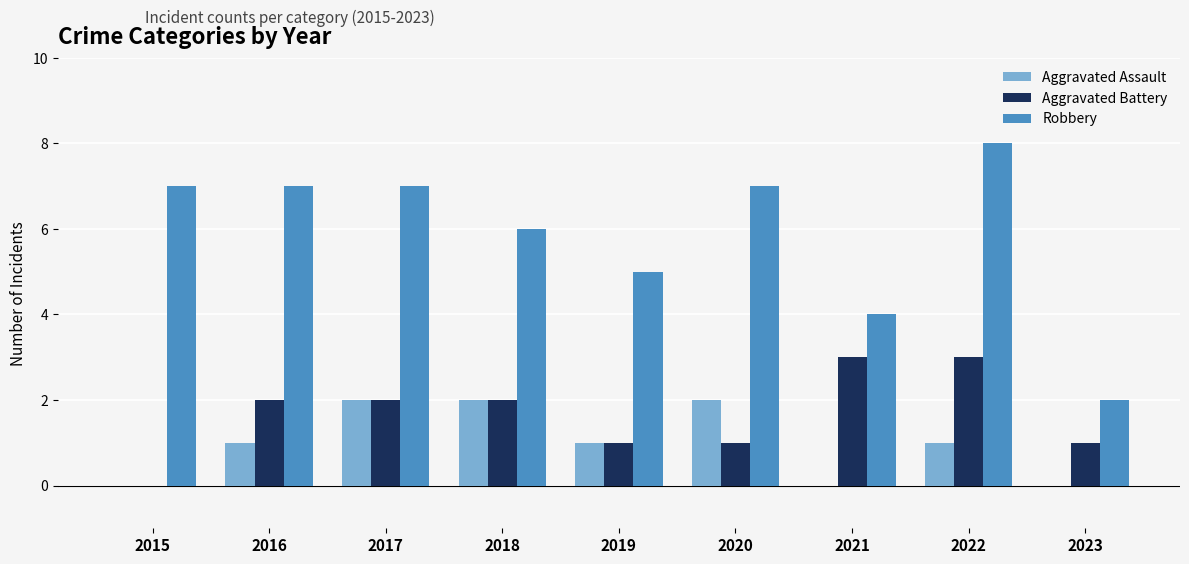

Are the bars grouped side by side (vs. stacked)?

Yes